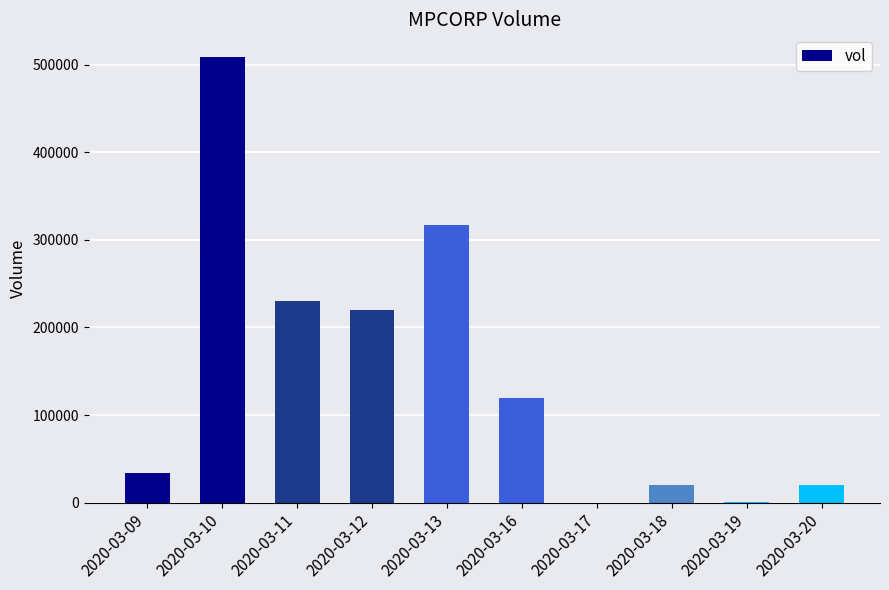

The value at 2020-03-16 is 41169. True or false?

False